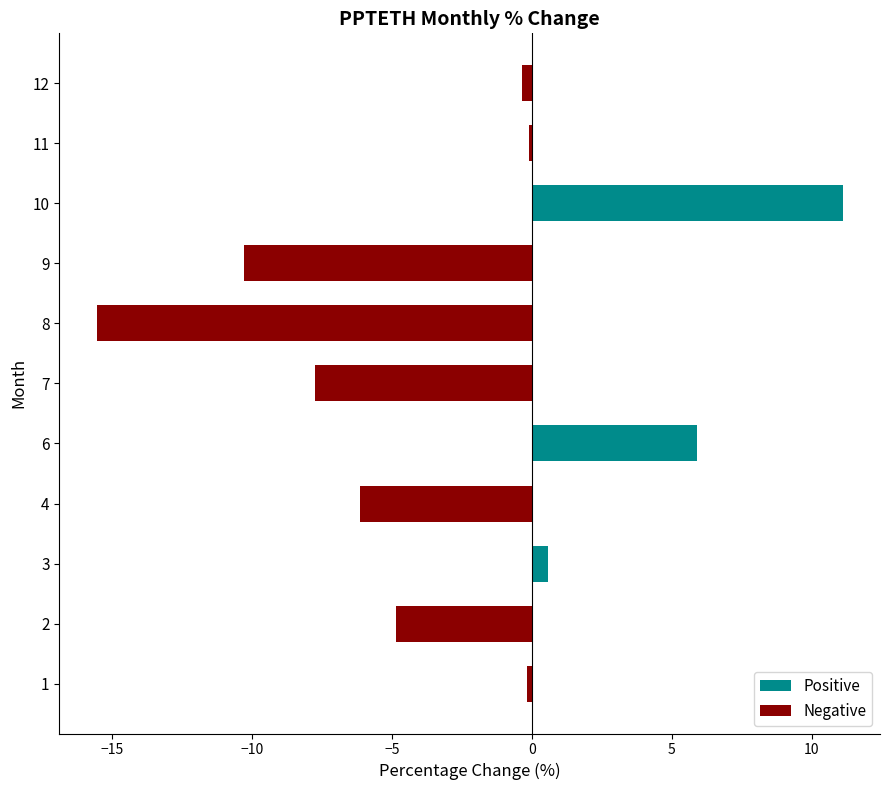

What is the difference between the maximum and second lowest values in the Negative series?

10.3